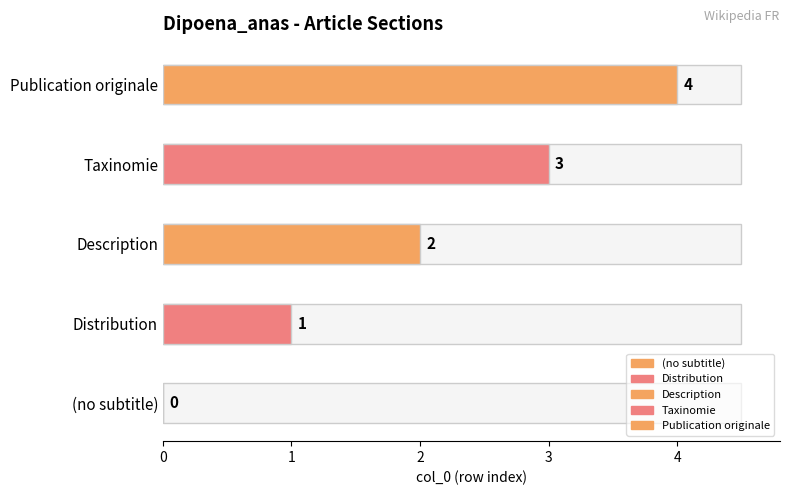

At which label does the data first exceed 2?

Taxinomie